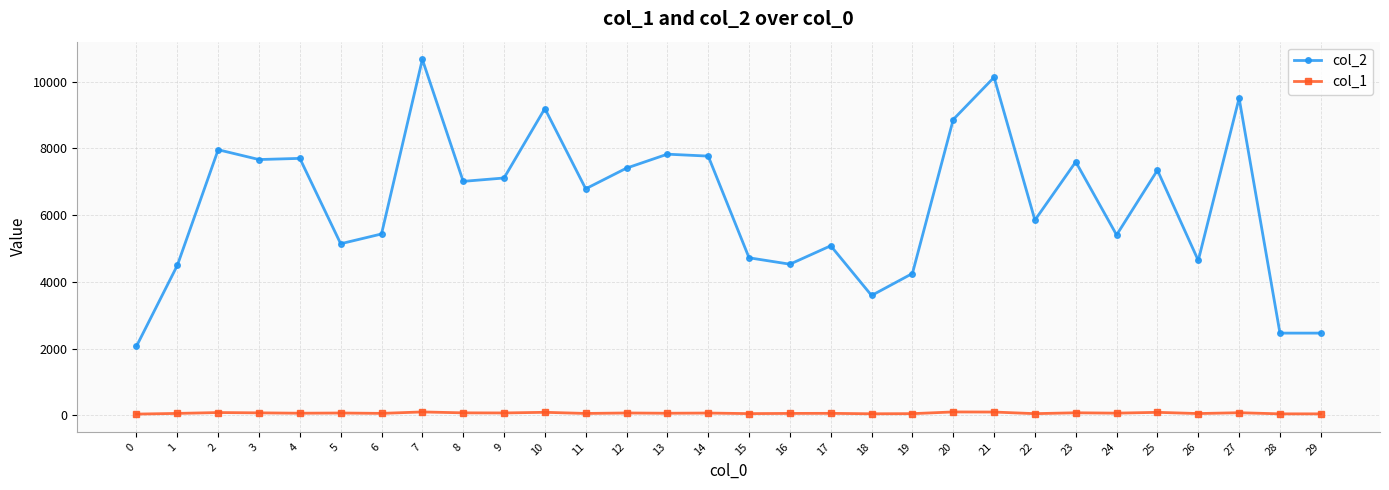

True or false: col_1 has more than 2 points higher than both neighbors.

True